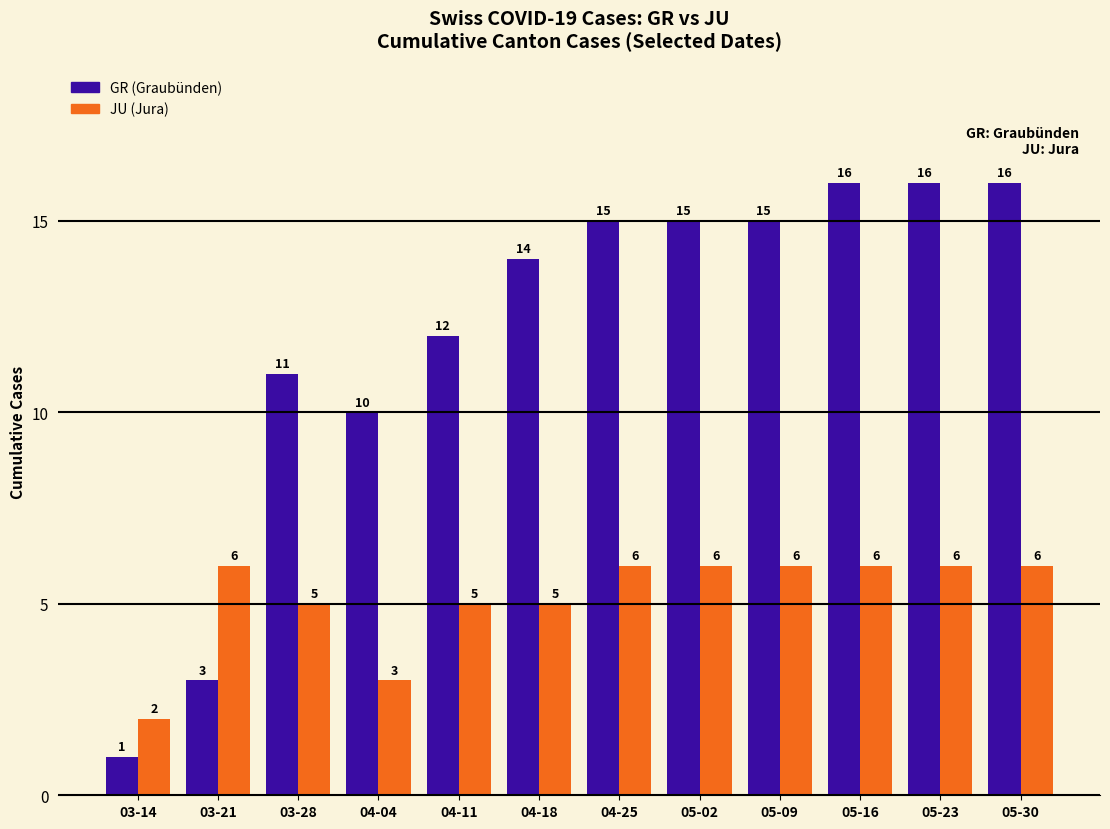

Reading left to right, extract all data points from this chart.

GR (Graubünden): 1	3	11	10	12	14	15	15	15	16	16	16
JU (Jura): 2	6	5	3	5	5	6	6	6	6	6	6